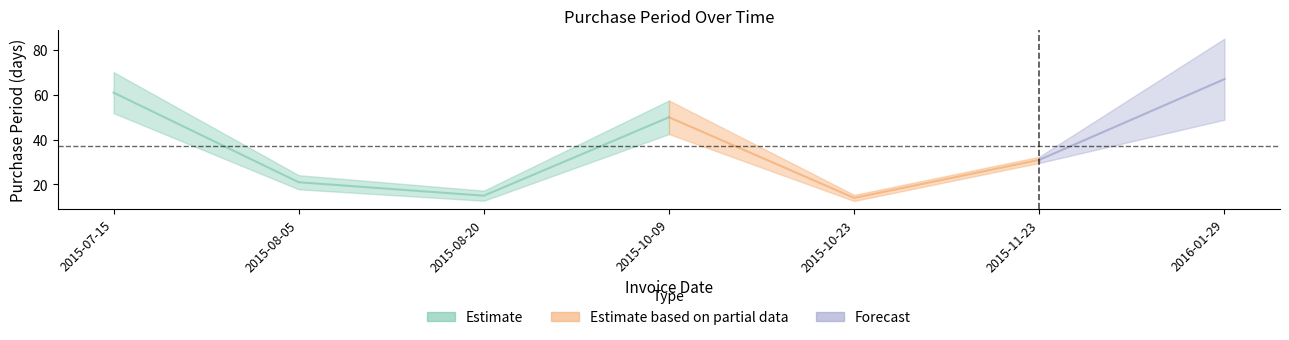

What is the value of the 3rd point from the left?

15